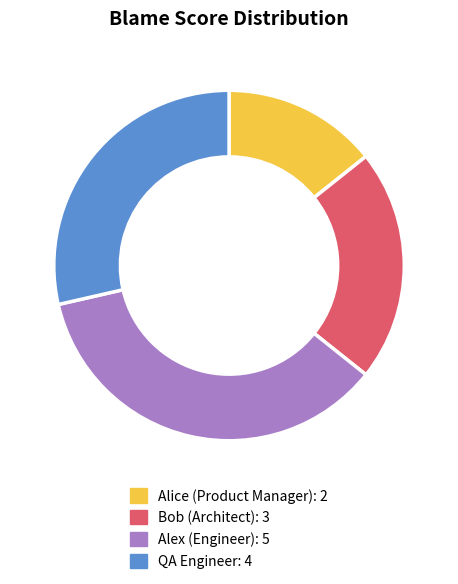

Which slice is the smallest?

Alice (Product Manager)